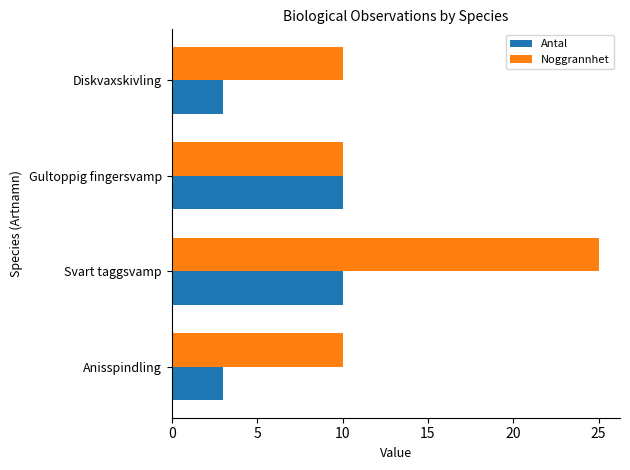

Which series has the largest range (max minus min)?

Noggrannhet